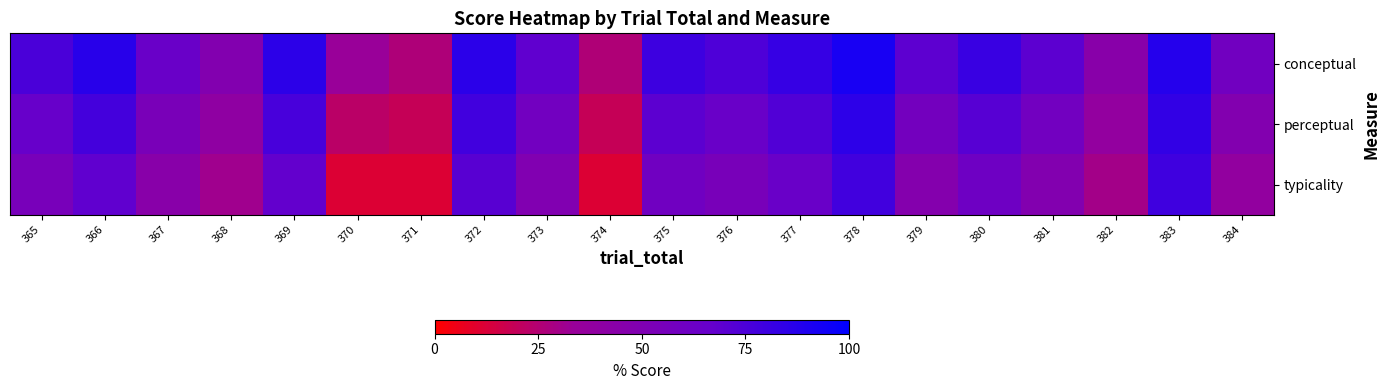

What is the total value across all series at 370?

67.3